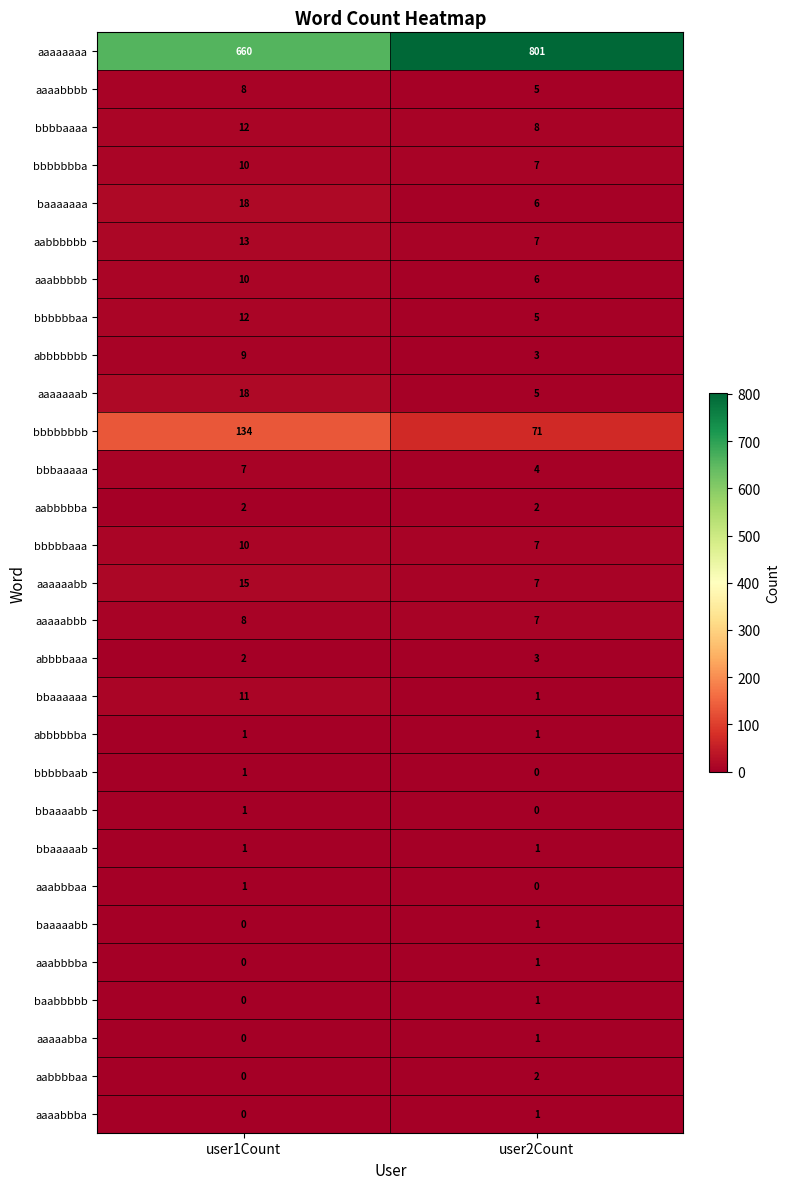

The value of baaaaaaa at user1Count is 11. True or false?

False